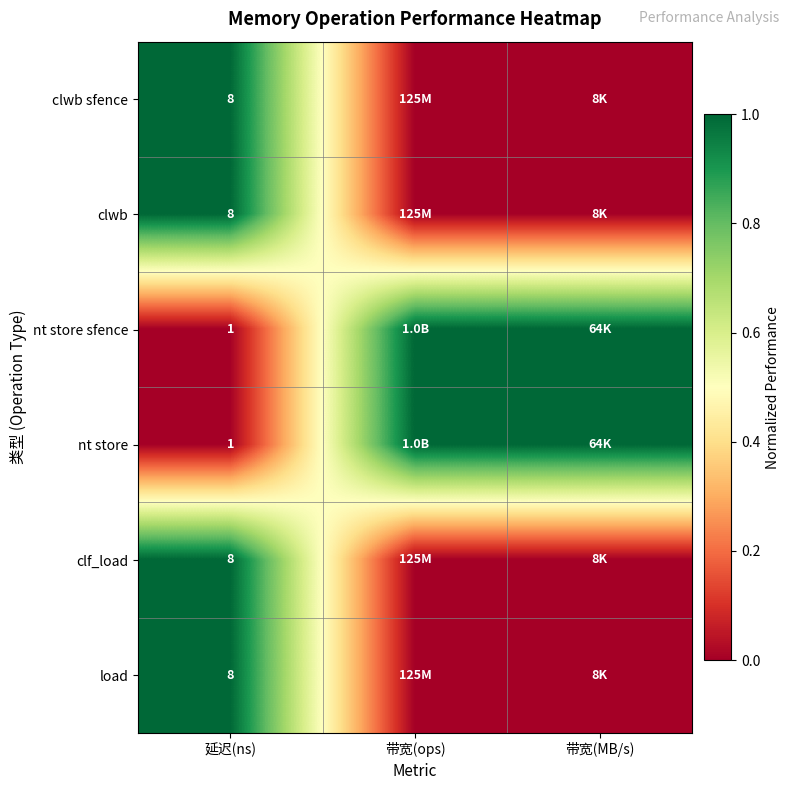

Is the value of clf_load at 延迟(ns) greater than the value of nt store sfence at 延迟(ns)?

Yes